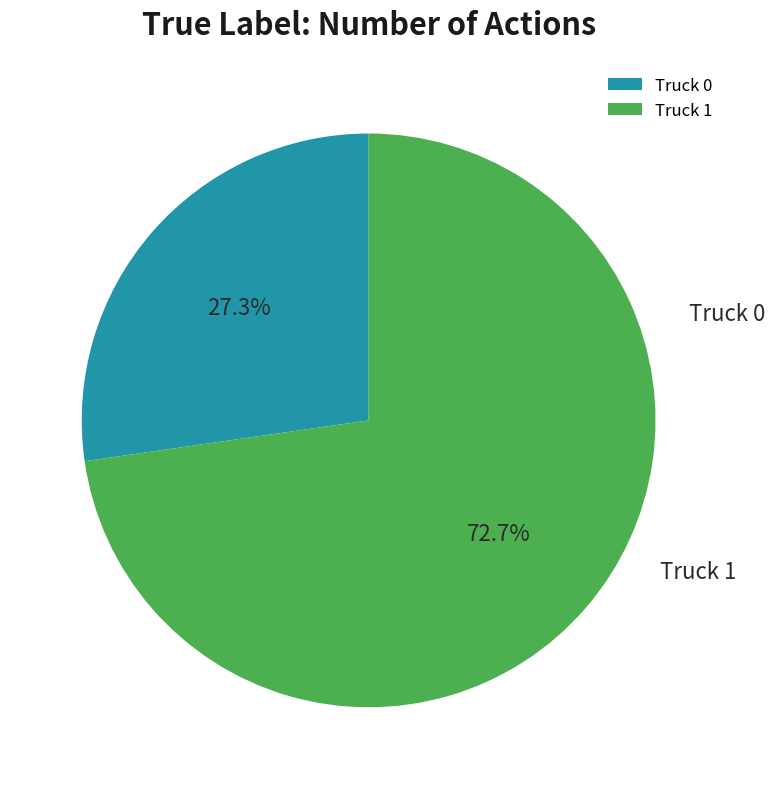

How many segments does this pie chart have?

2